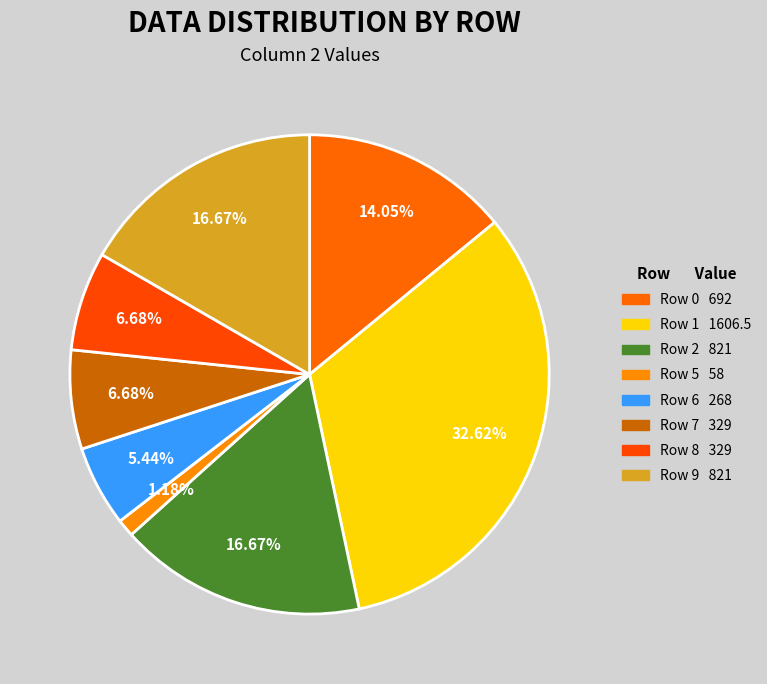

Does any single category account for the majority?

No